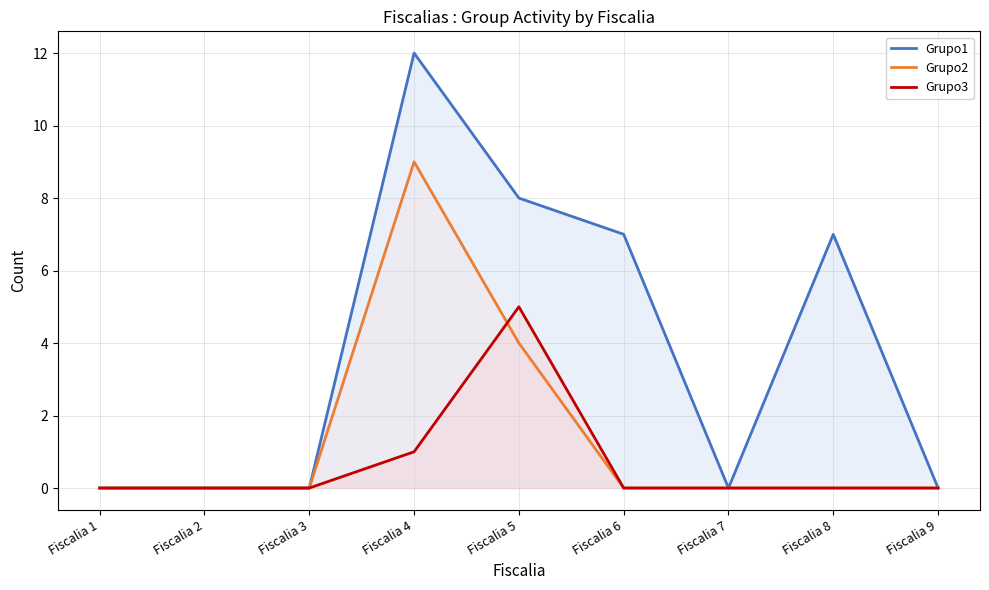

How many values in Grupo1 are above zero?

4